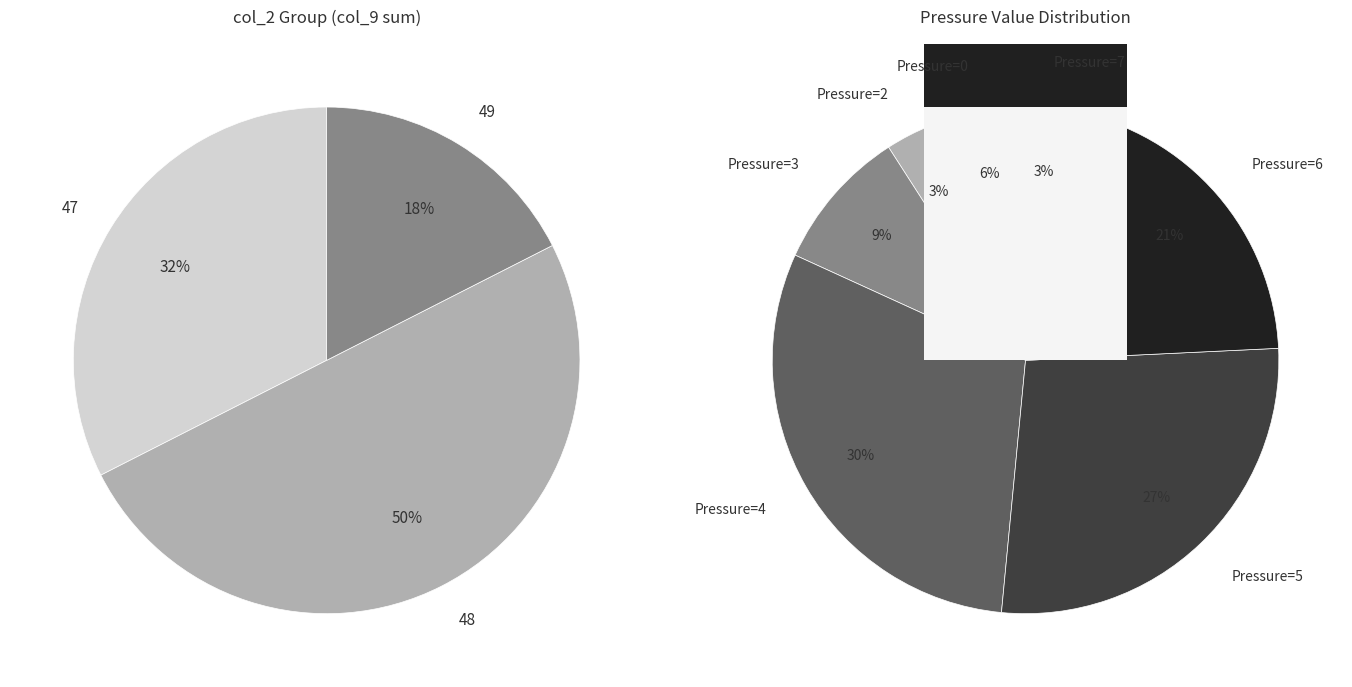

How many slices are in this pie chart?

10